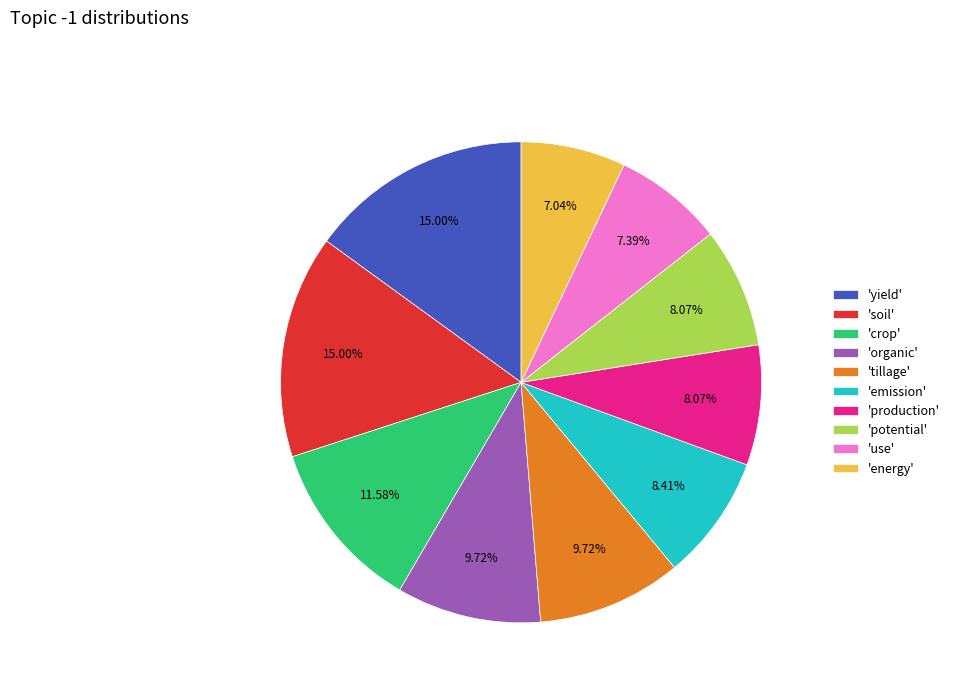

Does any single category account for the majority?

No